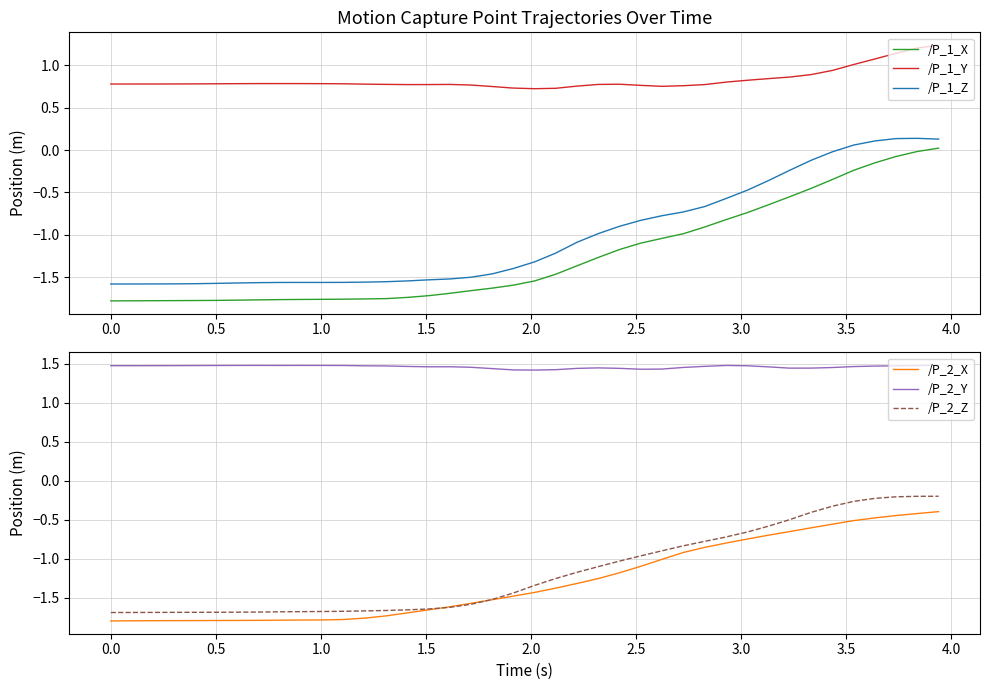

True or false: /P_1_X and /P_1_Y intersect in this chart.

False